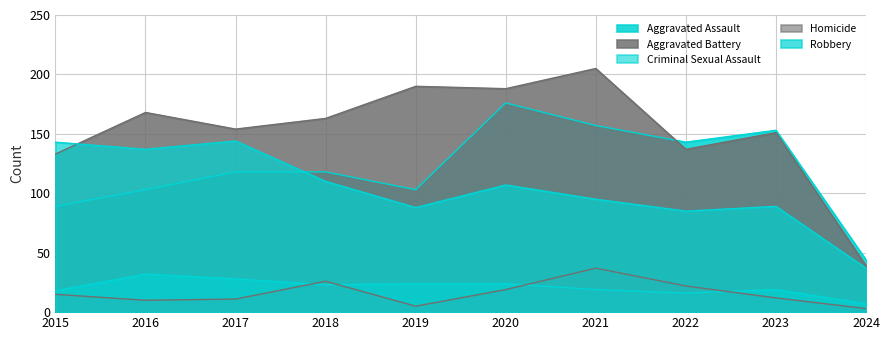

How many lines are shown in the chart?

5